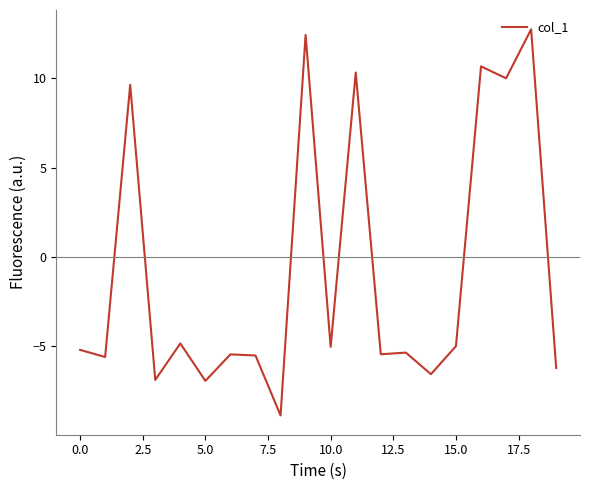

What is the minimum value shown in the chart?

-8.9